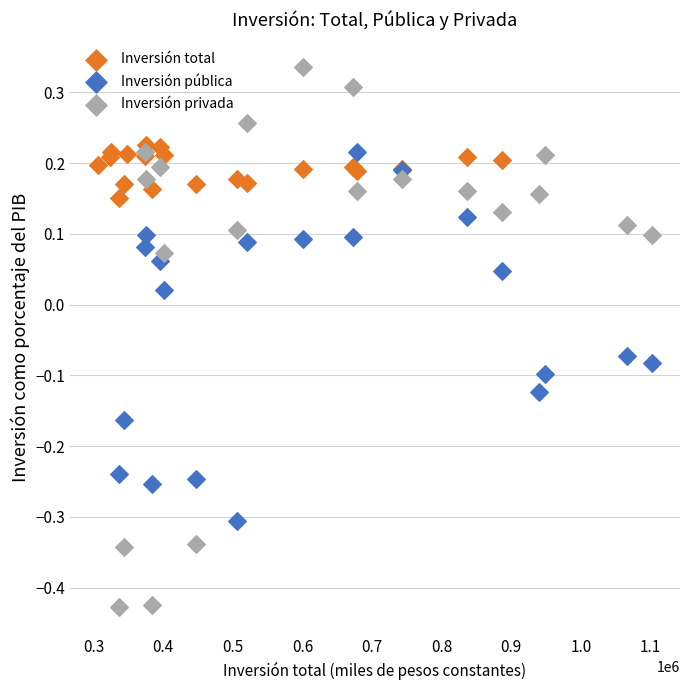

Which series reaches the minimum Y coordinate?

Inversión privada